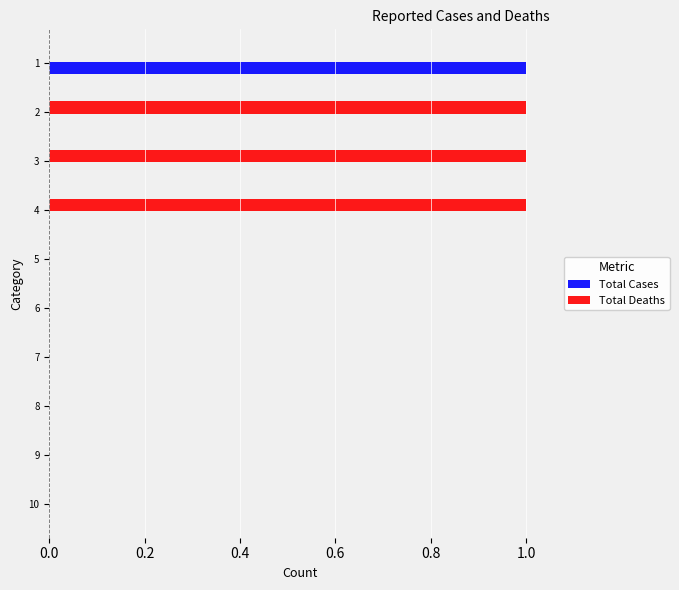

How many categories are shown in the chart?

10